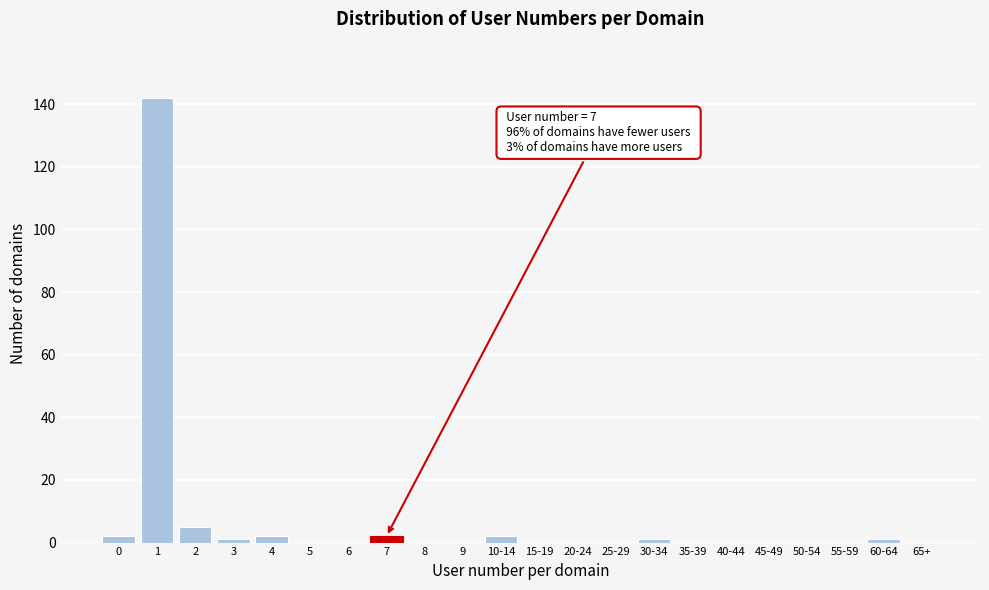

Reading right to left, extract all data points from this chart.

65+=0	60-64=1	55-59=0	50-54=0	45-49=0	40-44=0	35-39=0	30-34=1	25-29=0	20-24=0	15-19=0	10-14=2	9=0	8=0	7=2	6=0	5=0	4=2	3=1	2=5	1=142	0=2